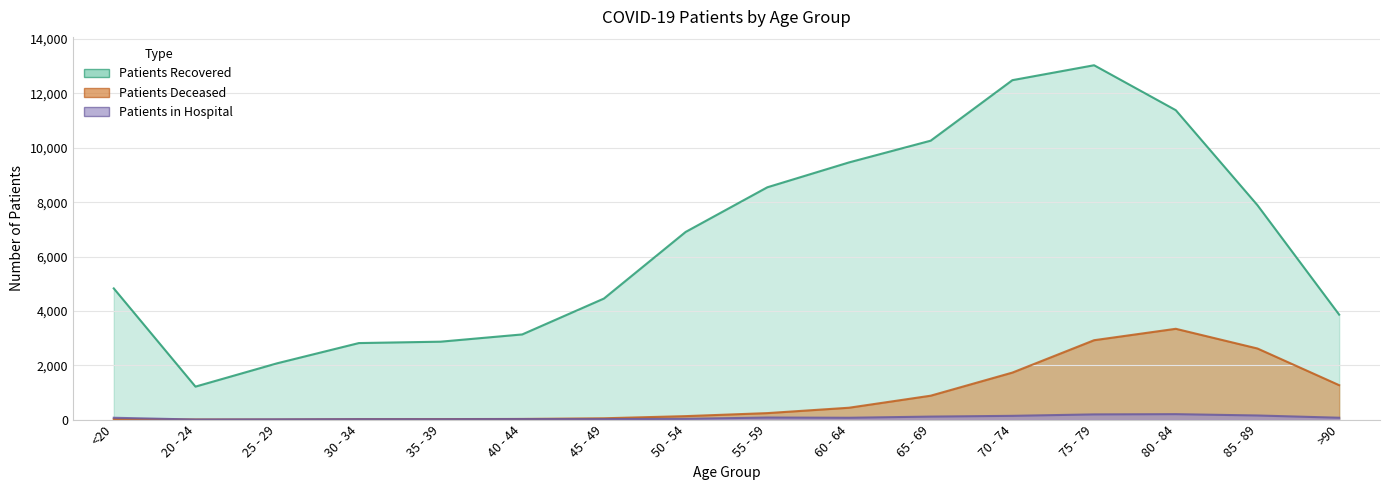

The patients_deceased series shows 49 at 45 - 49. True or false?

True